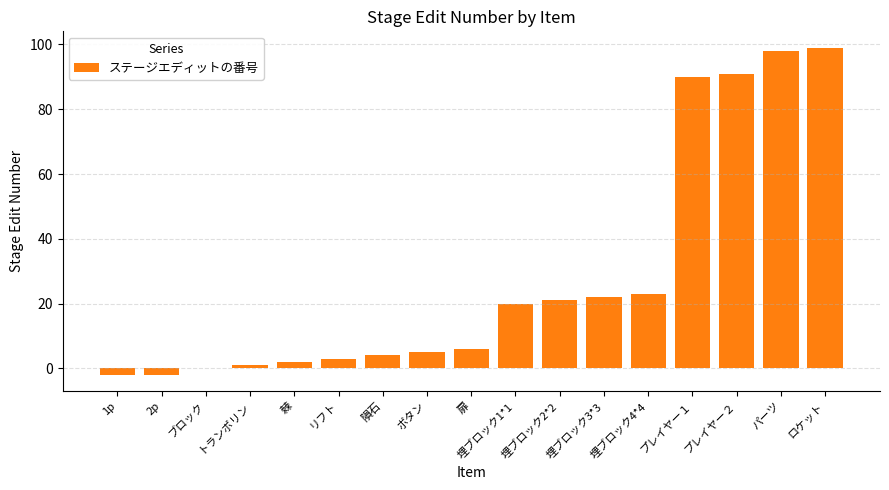

How many series are shown in this chart?

1